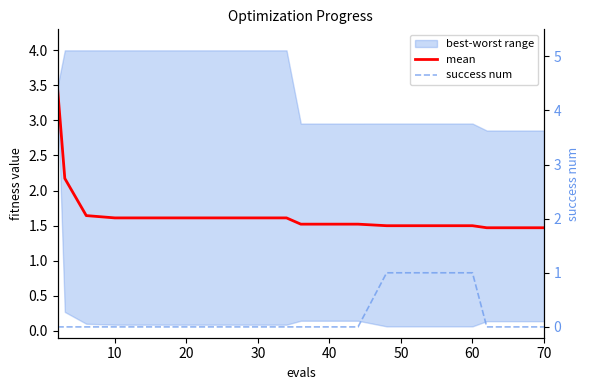

Reading left to right, extract all data points from this chart.

mean: 3.4	2.2	1.6	1.6	1.6	1.6	1.6	1.6	1.6	1.6	1.5	1.5	1.5	1.5	1.5	1.5	1.5	1.5	1.5	1.5
success num: 0.0	0.0	0.0	0.0	0.0	0.0	0.0	0.0	0.0	0.0	0.0	0.0	0.0	1.0	1.0	1.0	1.0	0.0	0.0	0.0